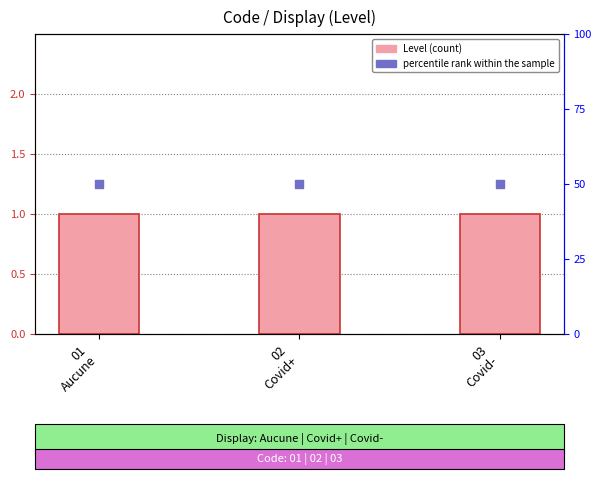

Which series reaches the minimum Y coordinate?

Level